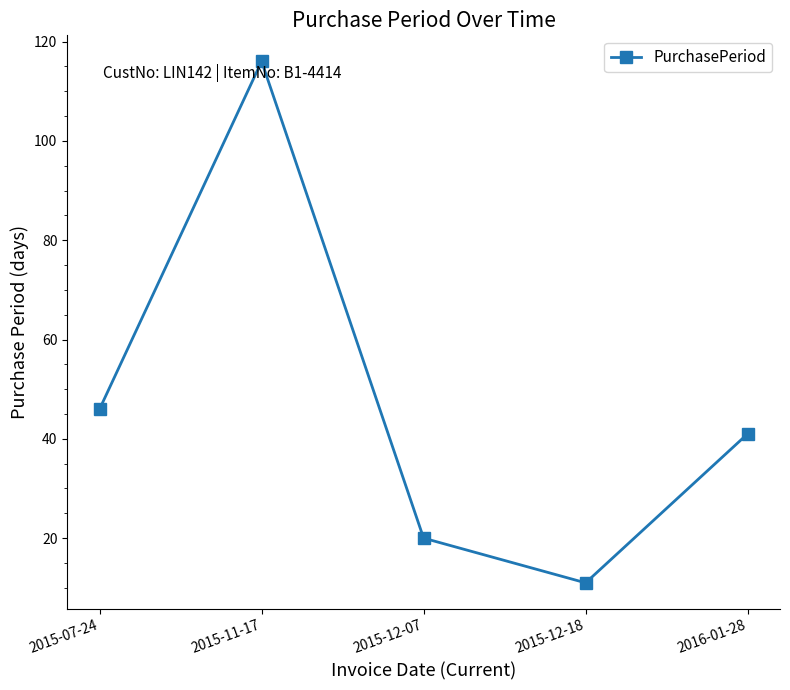

Where is the data nearest to the value 63?

2015-07-24